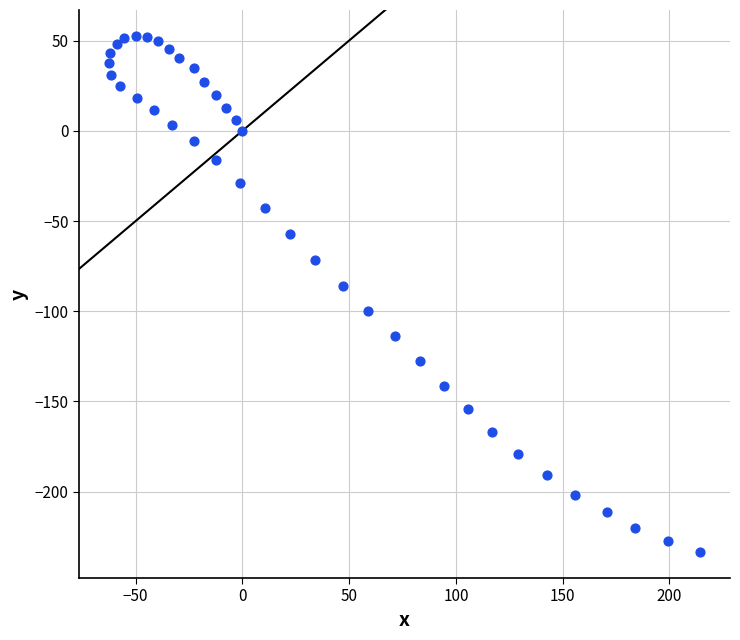

What is the range of Y values (max minus min)?

286.1